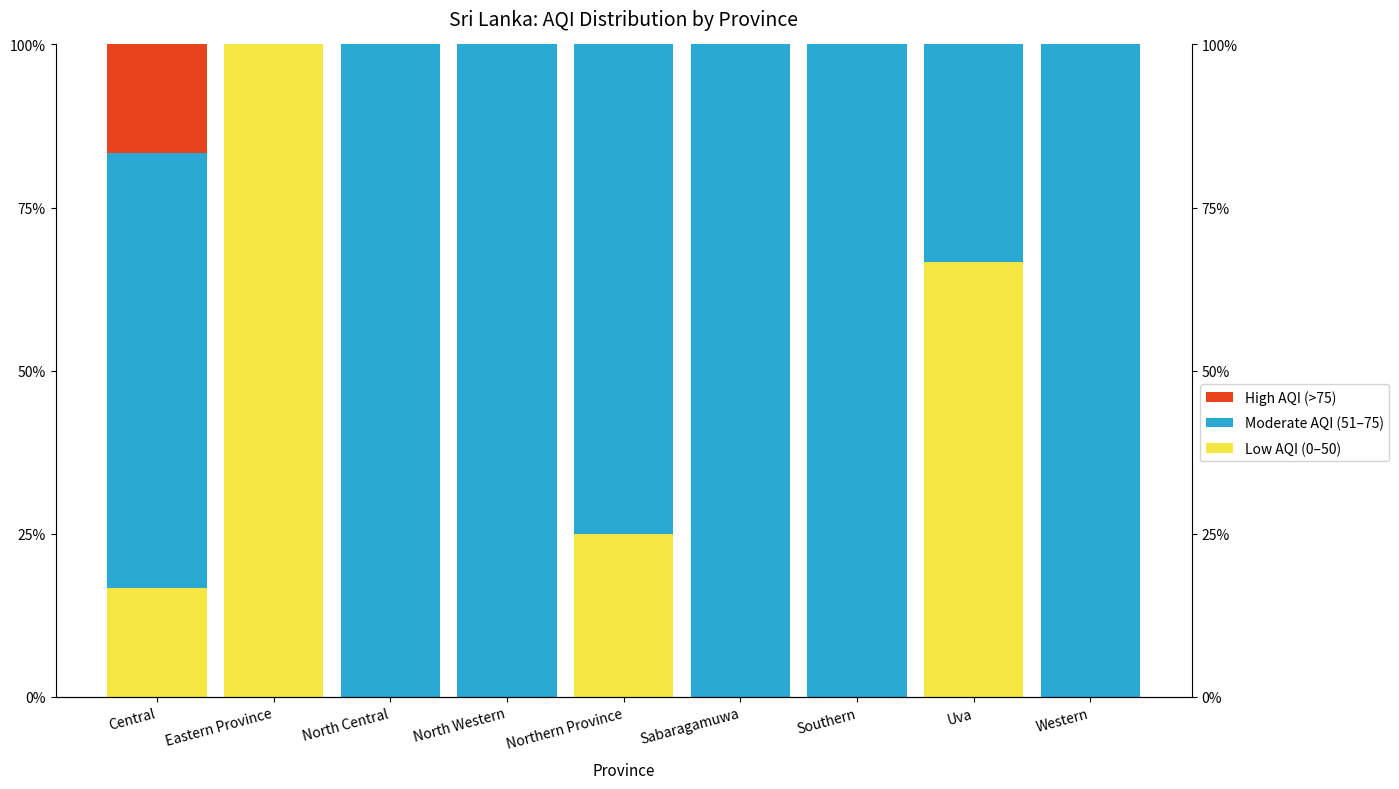

What is the difference between the highest and lowest values at Central?

50.0